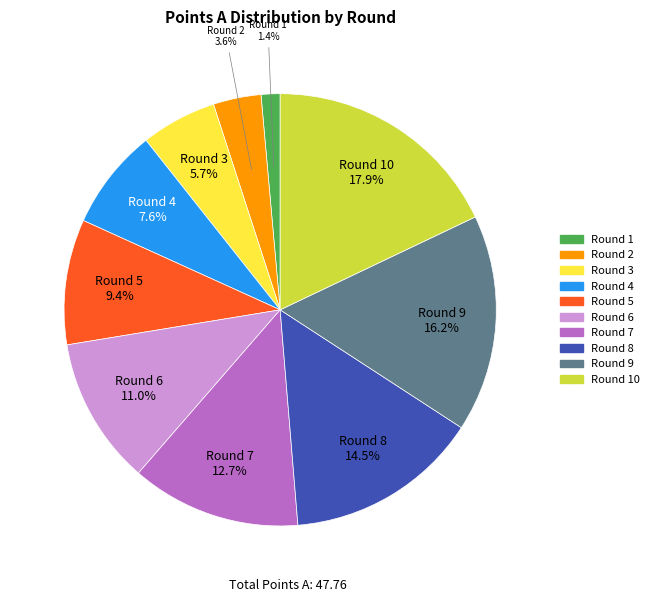

Is there a majority slice in this chart?

No